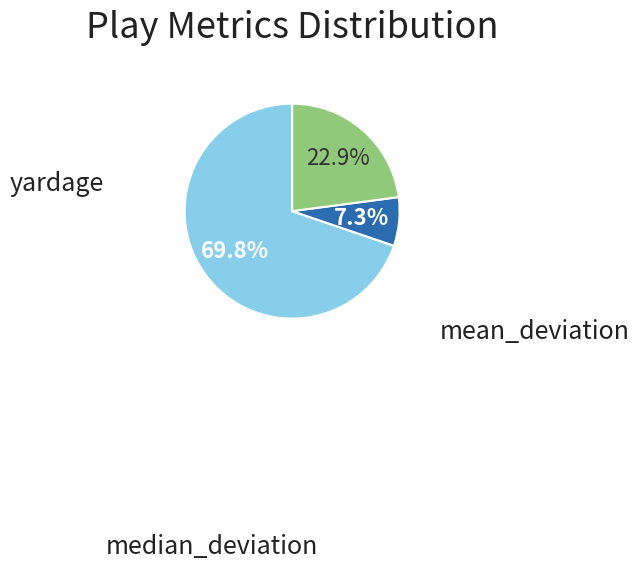

Is there any slice that represents more than half of the pie?

Yes